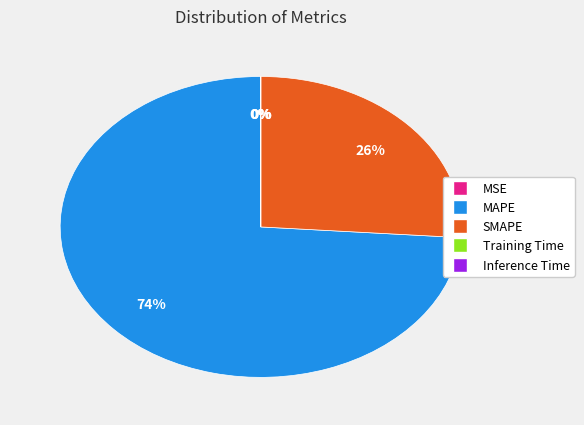

Is it true that MAPE is 65% of the pie?

False